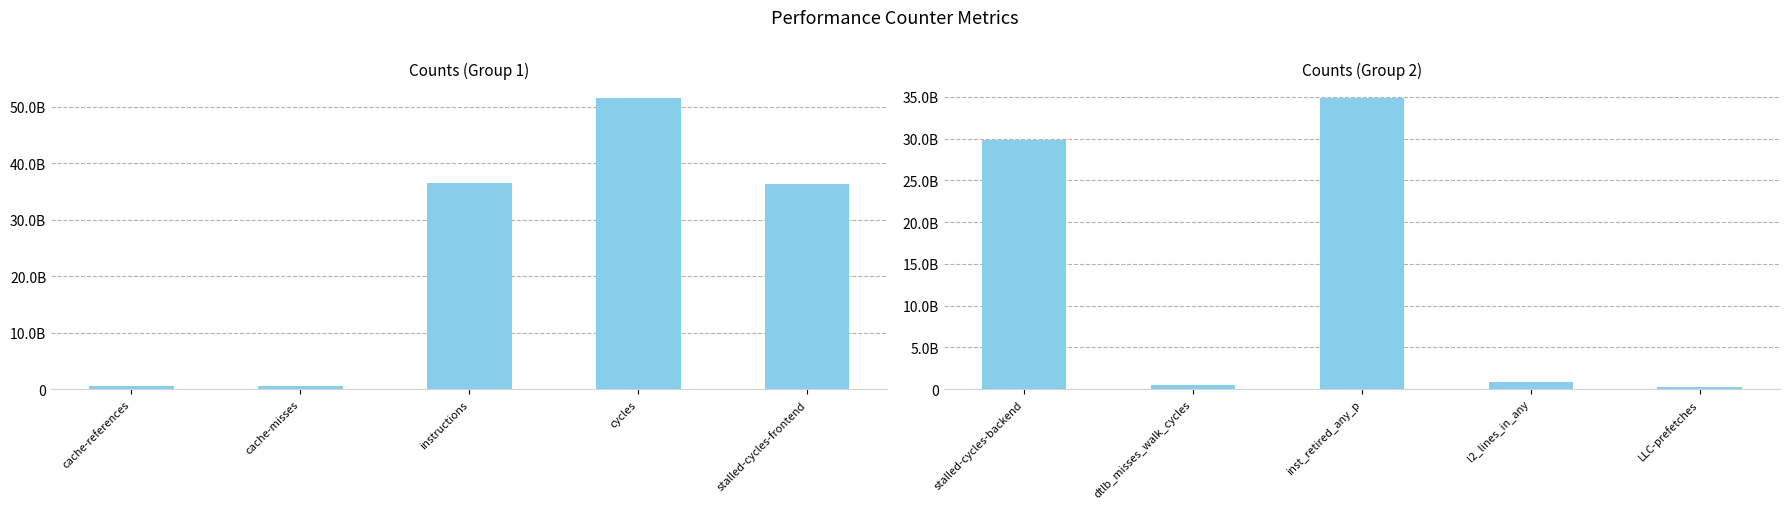

What is the average value of the Counts (Group 2) series?

13265487617